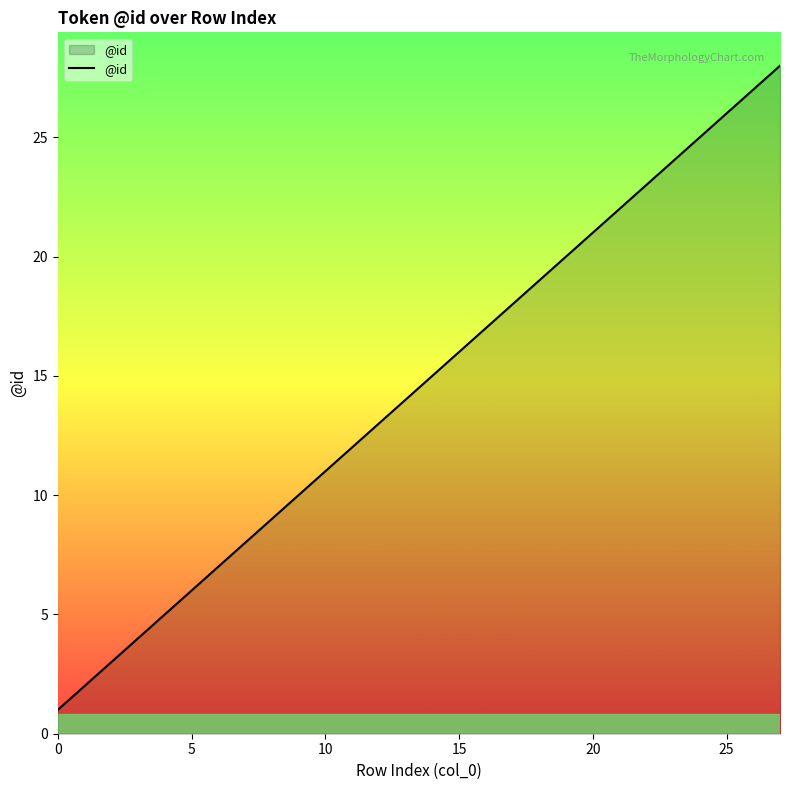

What is the difference between the maximum and minimum values?

27